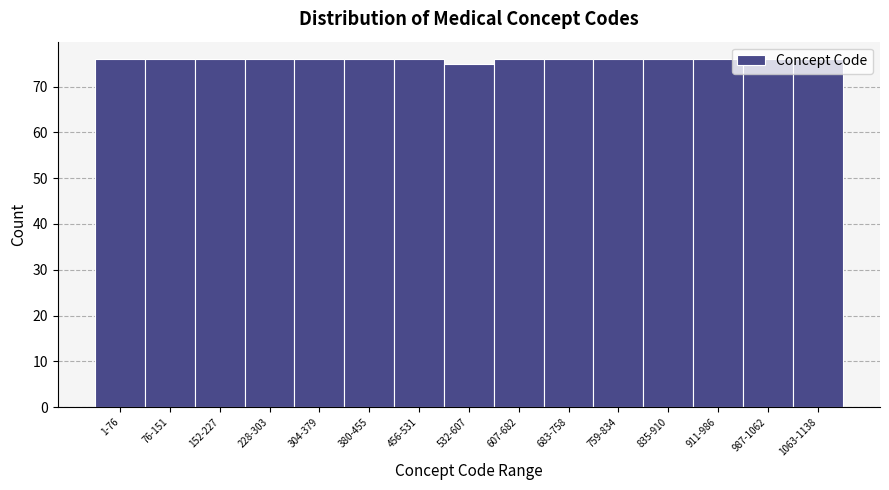

What is the maximum value shown in the chart?

76